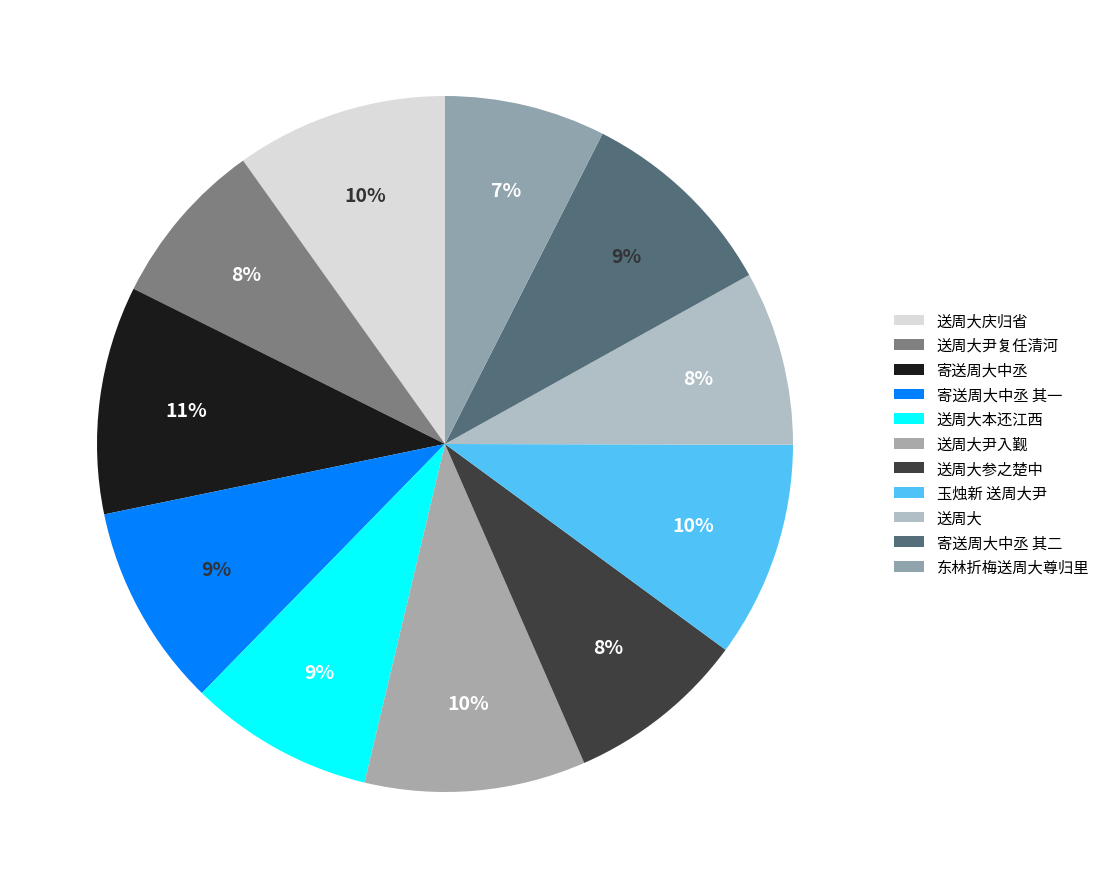

Which slice is the smallest?

东林折梅送周大尊归里